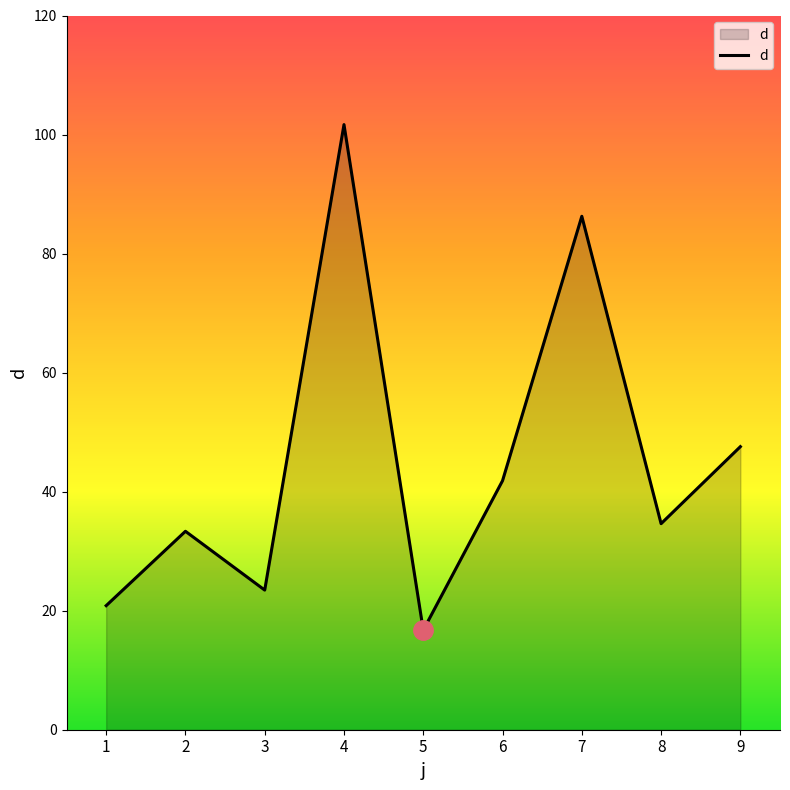

Reading right to left, extract all data points from this chart.

9=47.6	8=34.6	7=86.3	6=41.8	5=16.7	4=101.7	3=23.5	2=33.3	1=20.8